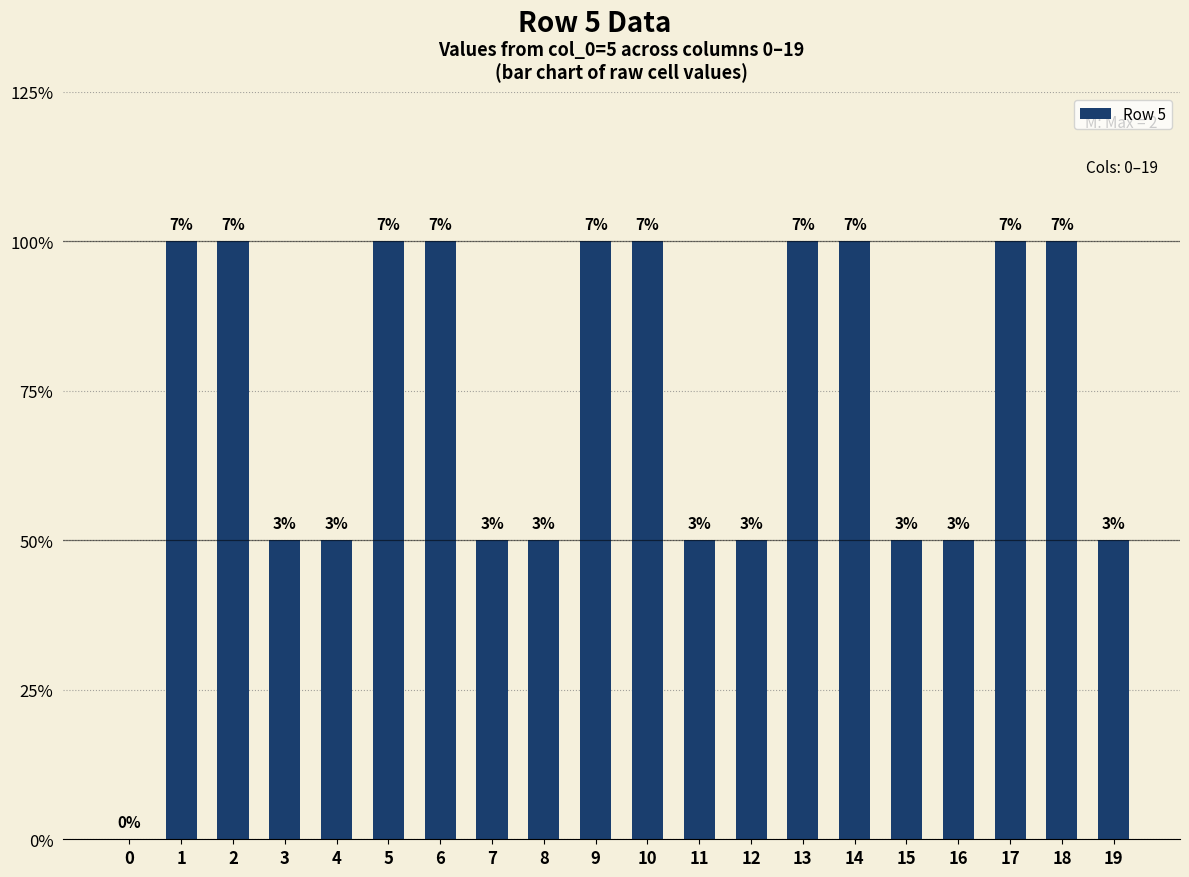

What is the value of the 6th bar from the left?

2